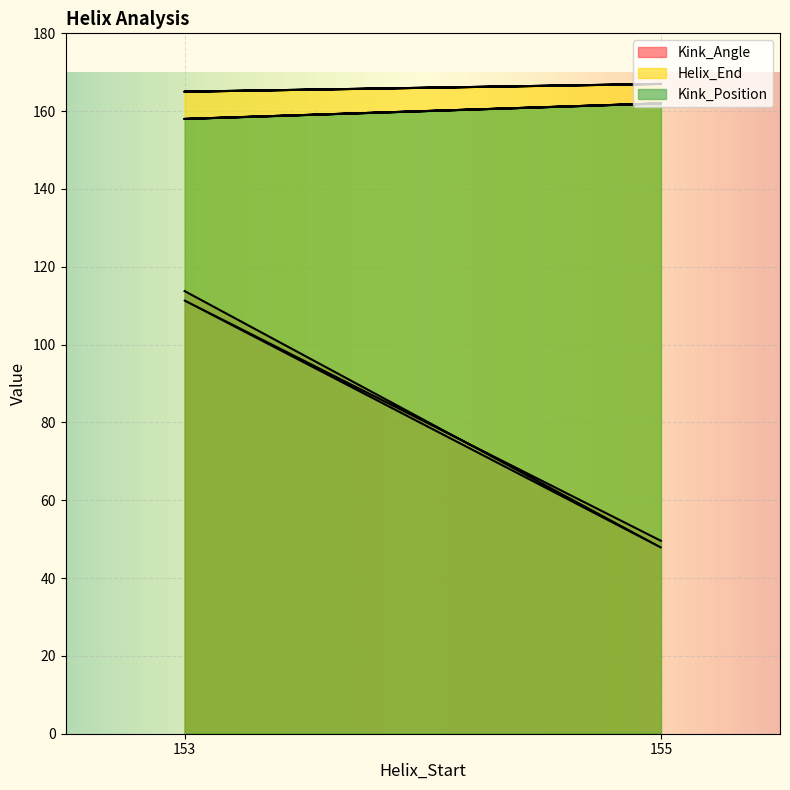

Which series has the largest range (max minus min)?

Kink_Angle